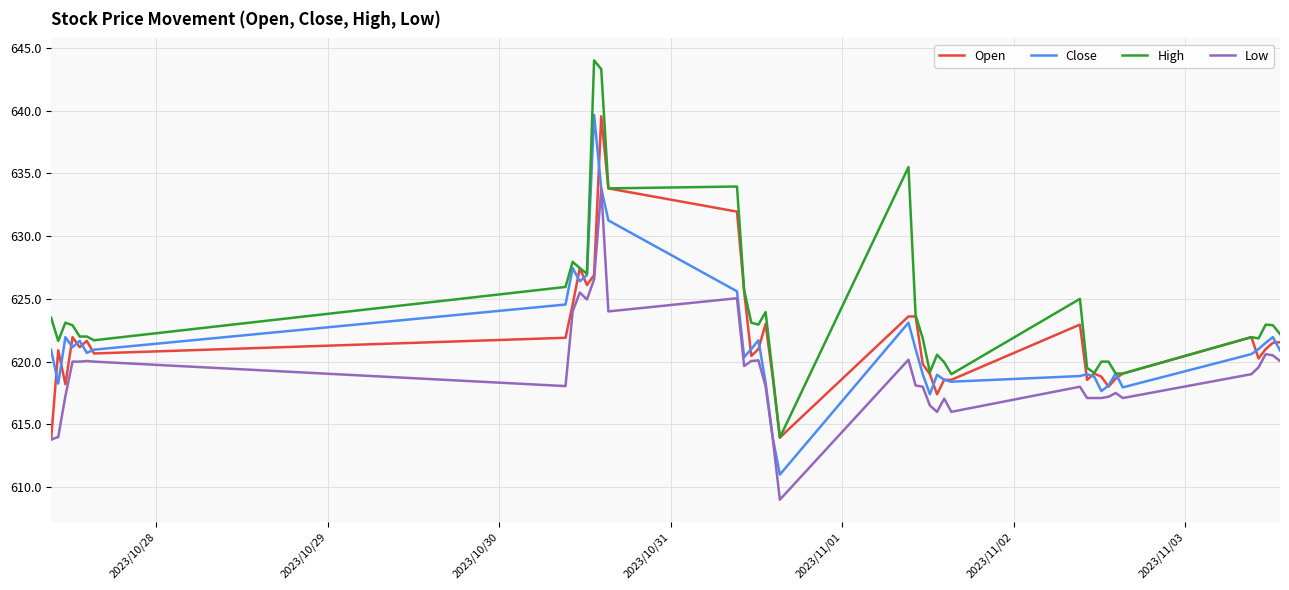

What are all the series names shown in the legend?

Open, Close, High, Low